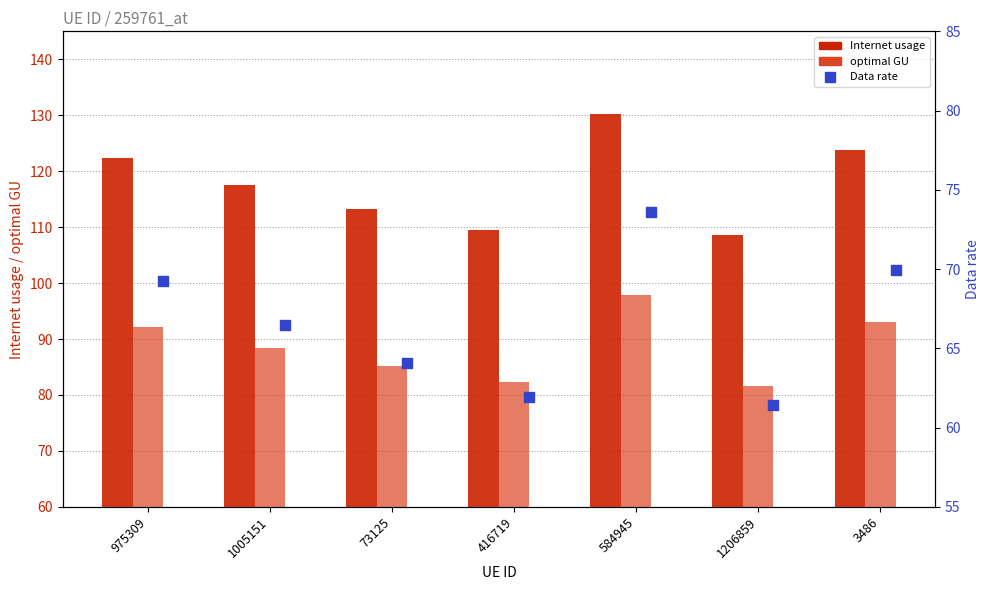

At which category is the sum across all series the highest?

584945